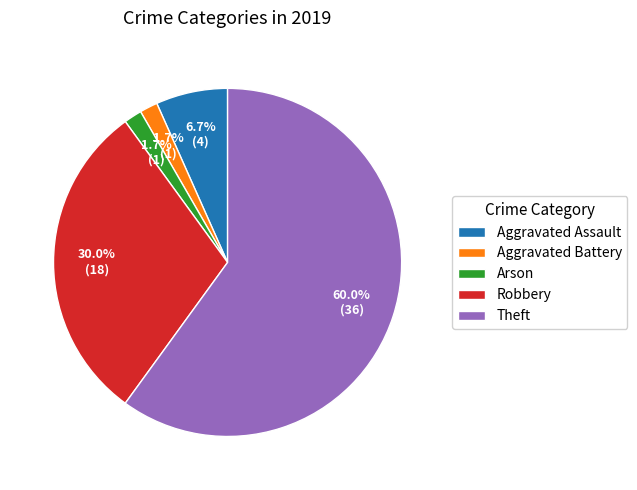

Which category has the biggest portion of the pie?

Theft